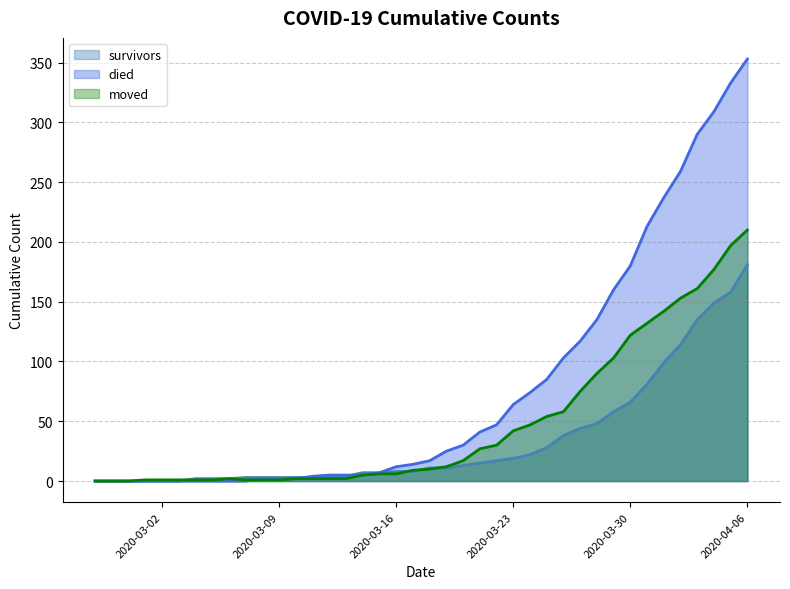

What is the difference between the maximum and minimum values in the moved series?

210